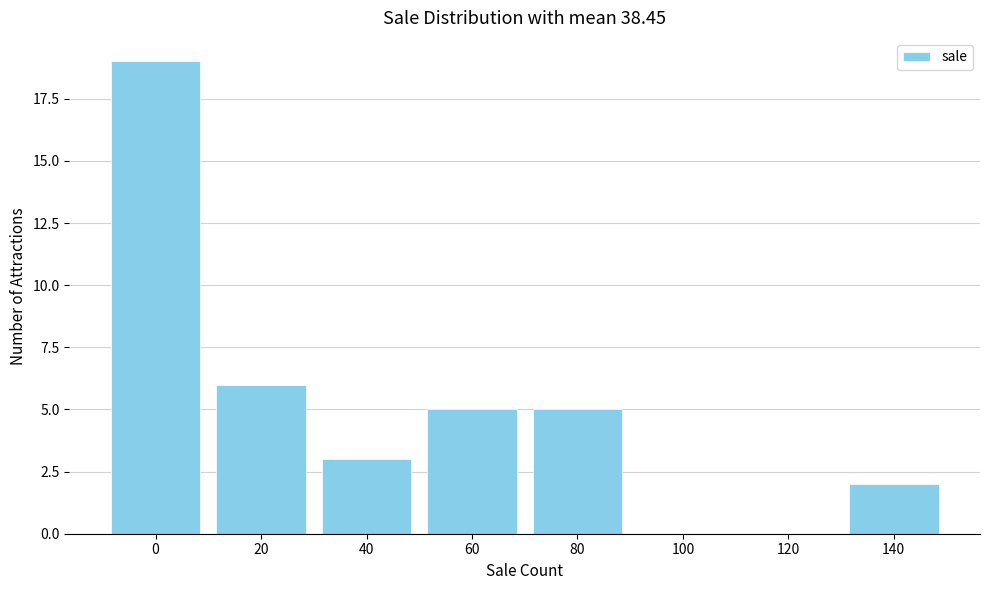

Reading left to right, extract all data points from this chart.

0=19	20=6	40=3	60=5	80=5	100=0	120=0	140=2